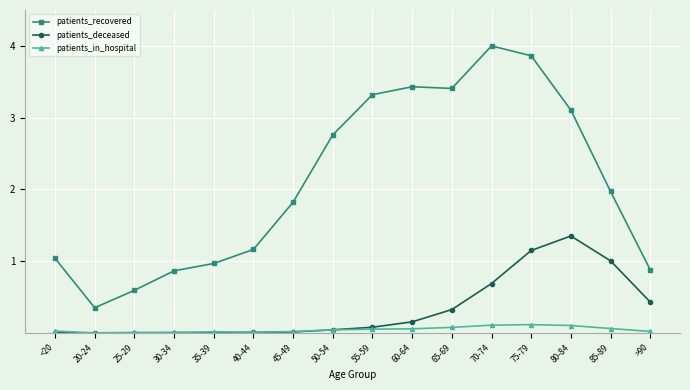

What is the sum of all patients_deceased values?

5.3